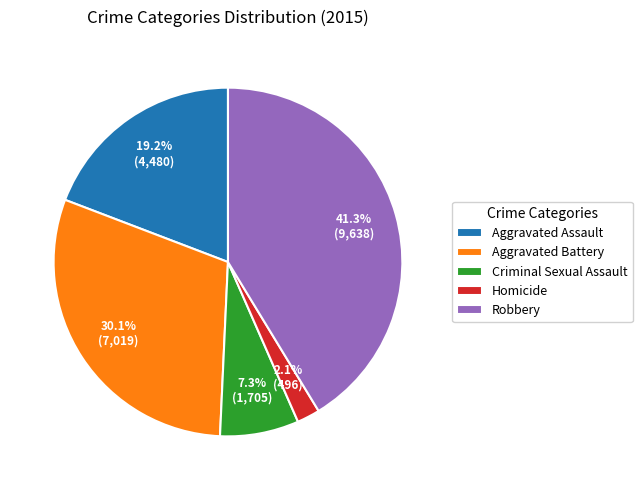

Approximately how many times larger is the value at Criminal Sexual Assault compared to Robbery?

0.2